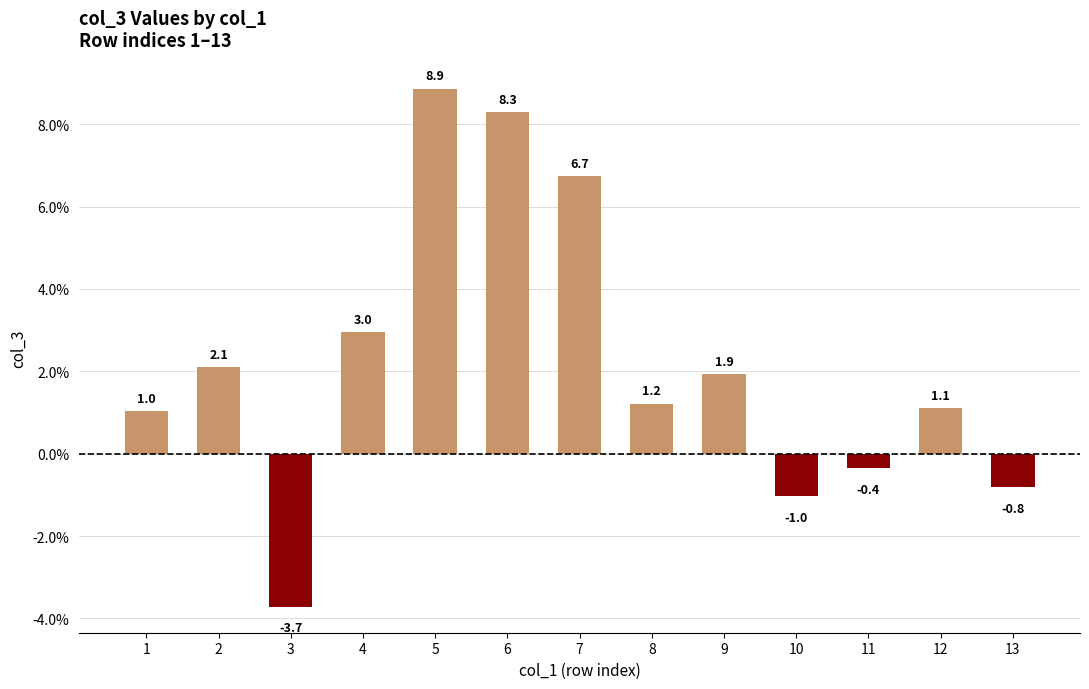

What is the value of the 10th bar from the left?

-1.0